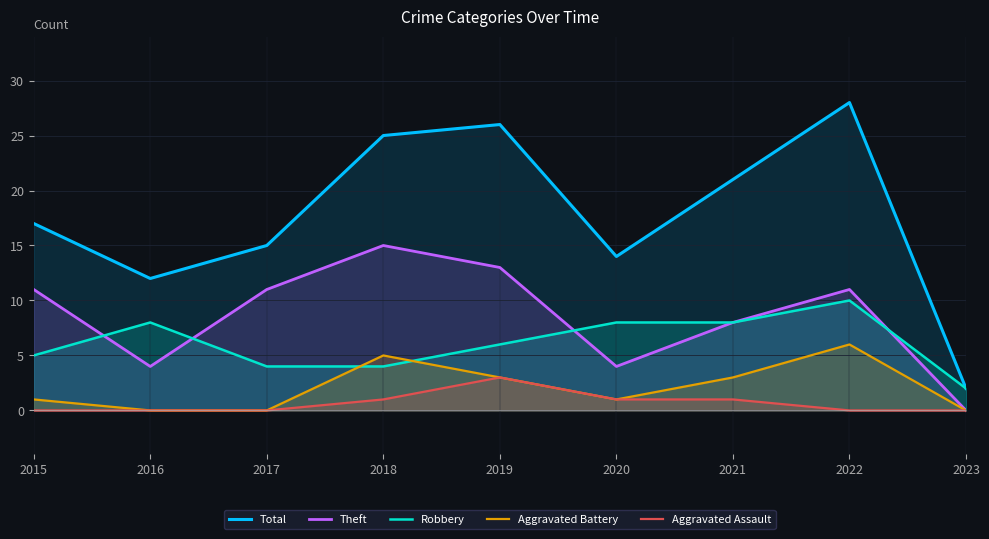

Reading left to right, extract all data points from this chart.

Total: 2015=17	2016=12	2017=15	2018=25	2019=26	2020=14	2021=21	2022=28	2023=2
Theft: 2015=11	2016=4	2017=11	2018=15	2019=13	2020=4	2021=8	2022=11	2023=0
Robbery: 2015=5	2016=8	2017=4	2018=4	2019=6	2020=8	2021=8	2022=10	2023=2
Aggravated Battery: 2015=1	2016=0	2017=0	2018=5	2019=3	2020=1	2021=3	2022=6	2023=0
Aggravated Assault: 2015=0	2016=0	2017=0	2018=1	2019=3	2020=1	2021=1	2022=0	2023=0